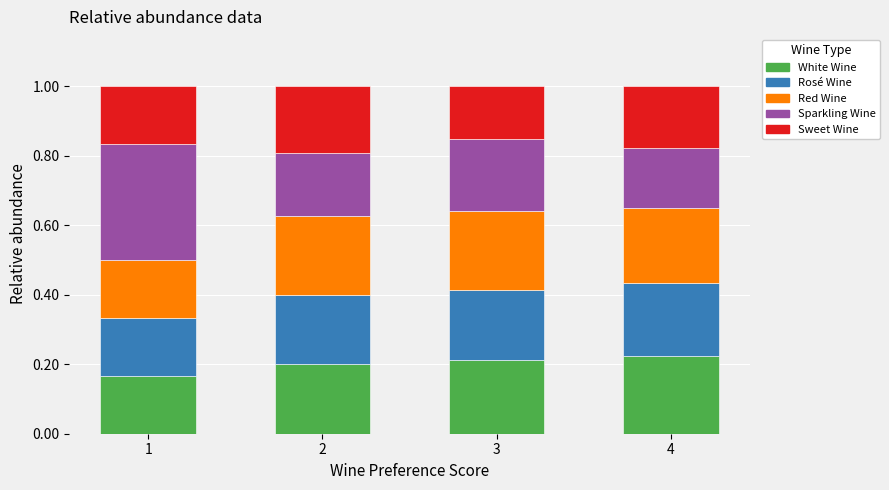

How many bars are there in total?

4